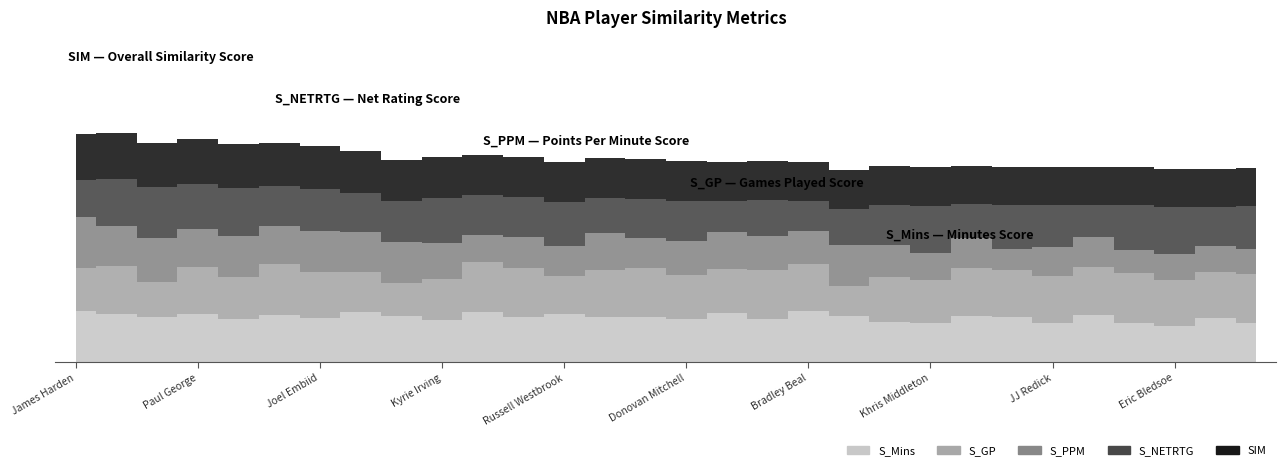

What is the difference between the maximum and minimum values in the S_NETRTG series?

0.4